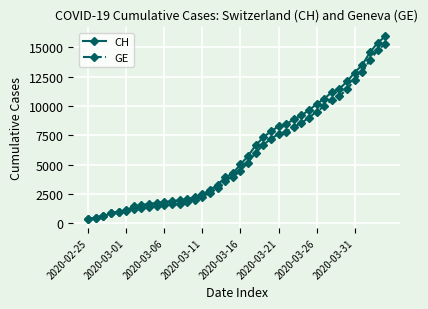

How many data points does each series have?

40